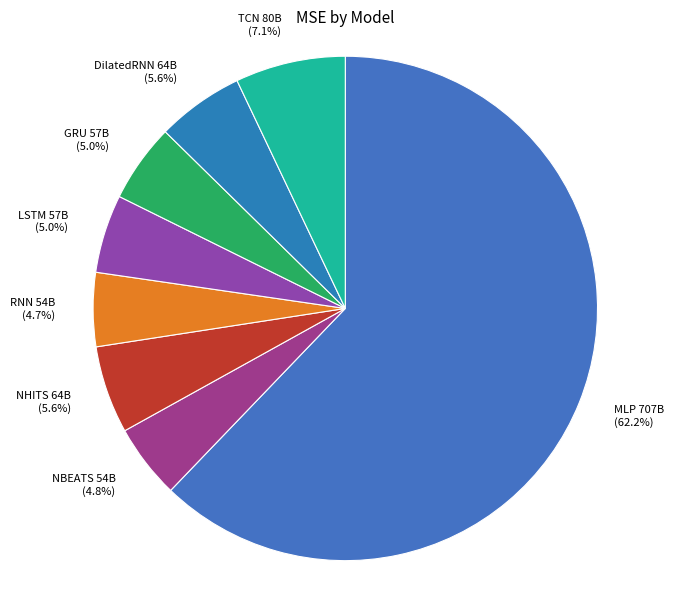

To the nearest percent, what percentage of the pie is TCN?

7%